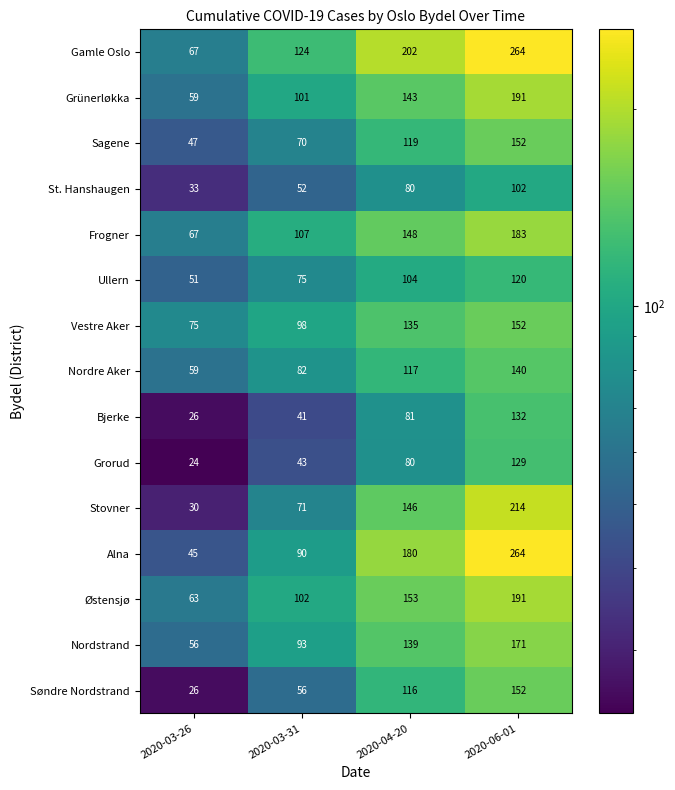

List the labels in order of Stovner value, largest first.

2020-06-01, 2020-04-20, 2020-03-31, 2020-03-26